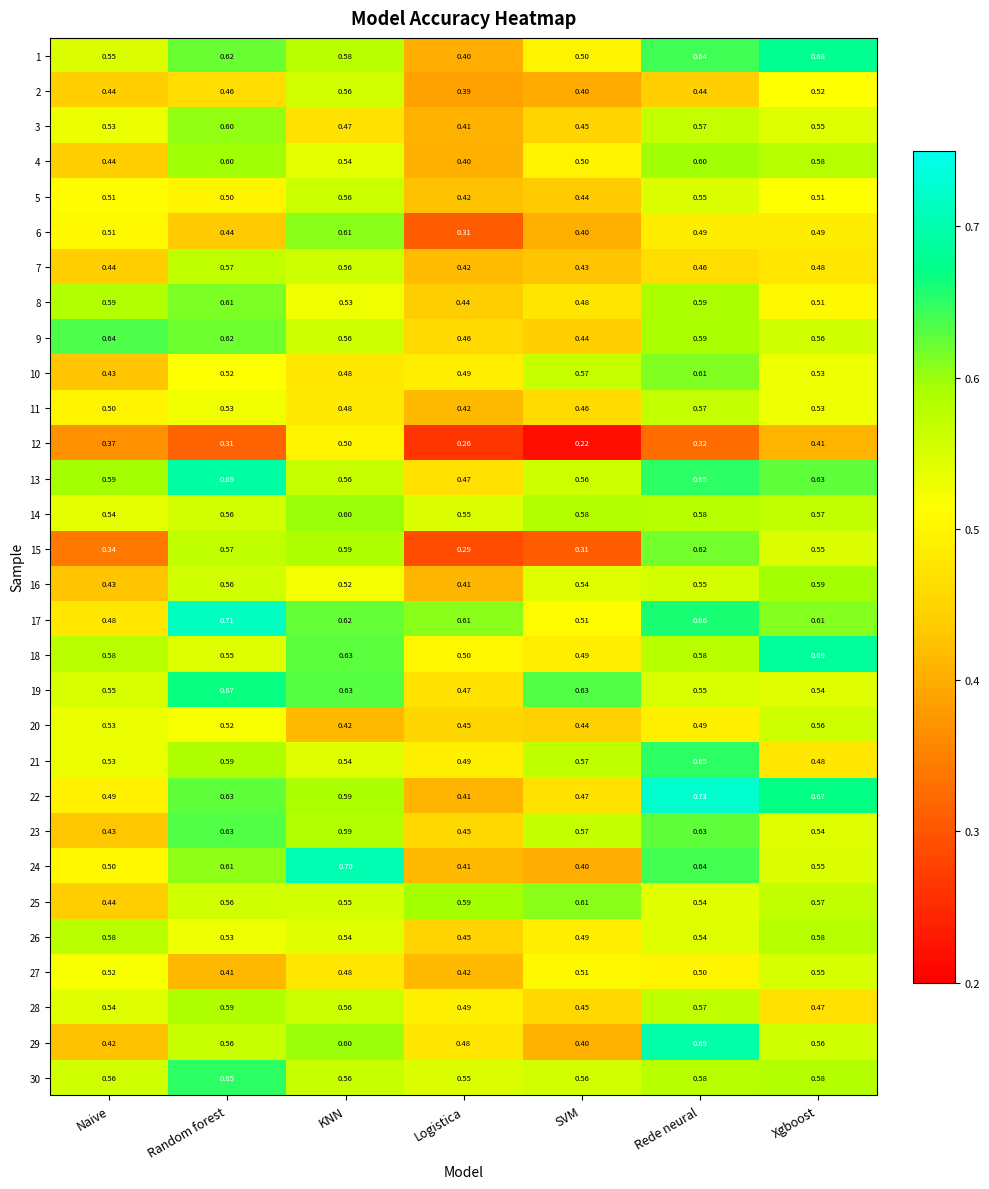

Where is 21 nearest to the value 0?

Xgboost